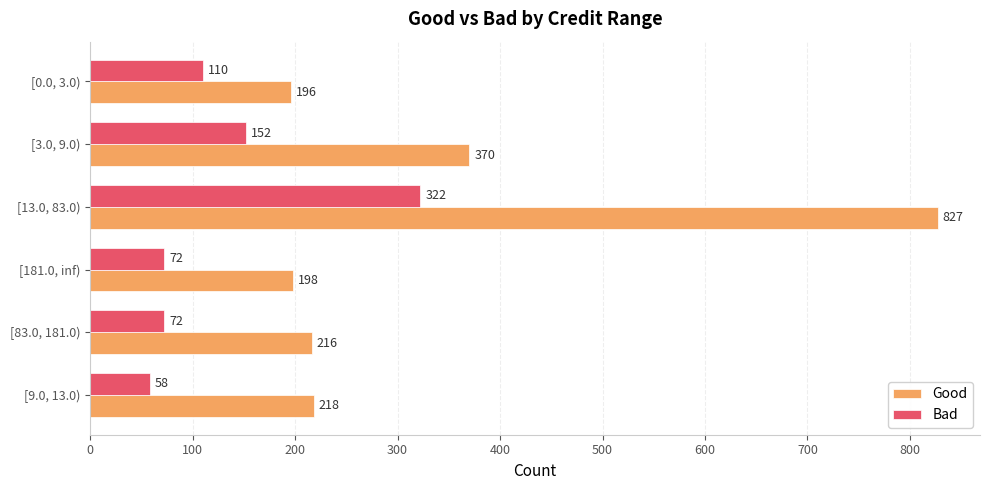

List the series in order of their peak value, lowest first.

Bad, Good